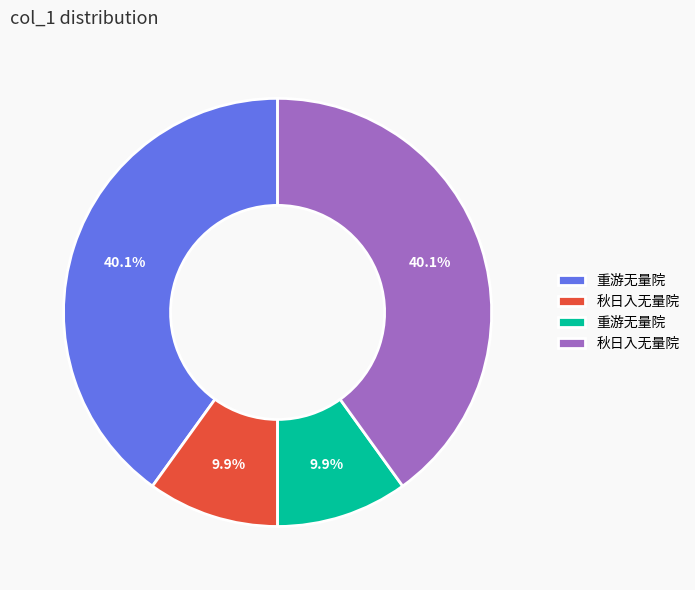

Is there any slice that represents more than half of the pie?

No